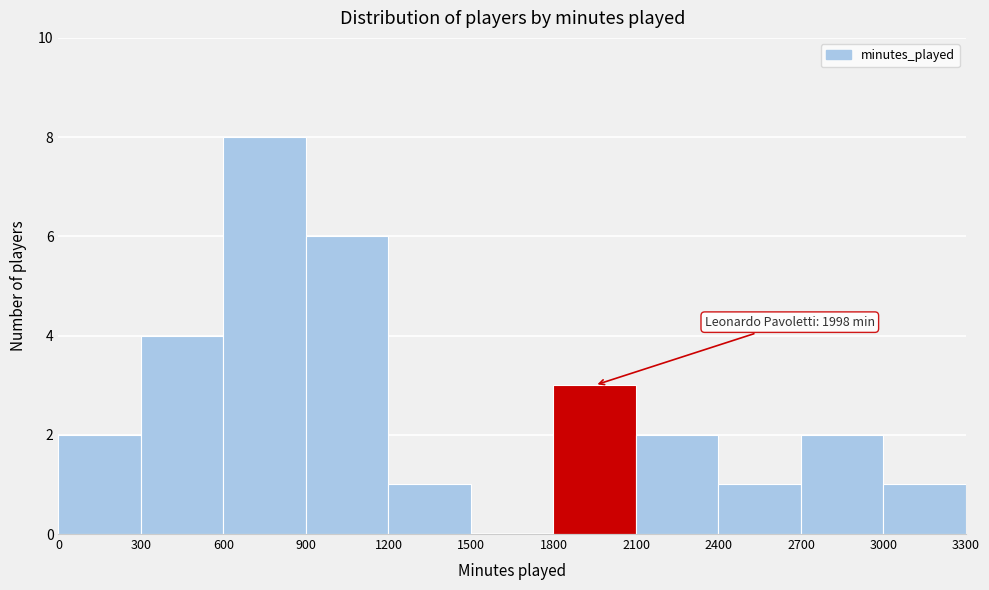

Over which range of the x-axis is the bar tallest?

600 to 900